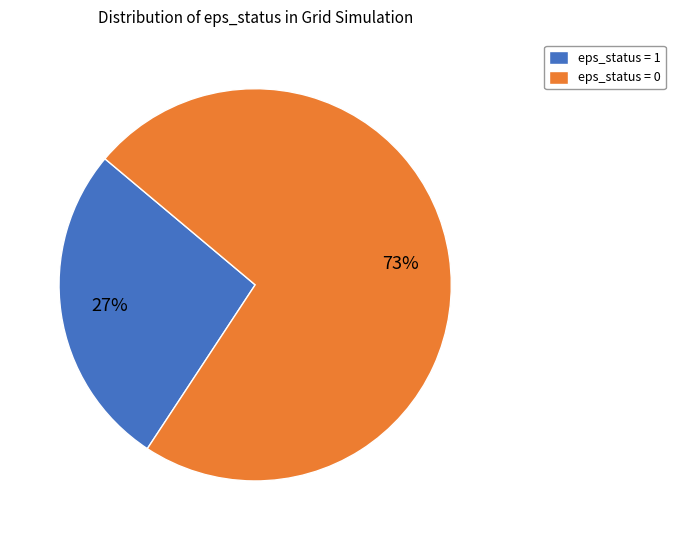

What is the ratio of the value at eps_status = 0 to the value at eps_status = 1?

2.7